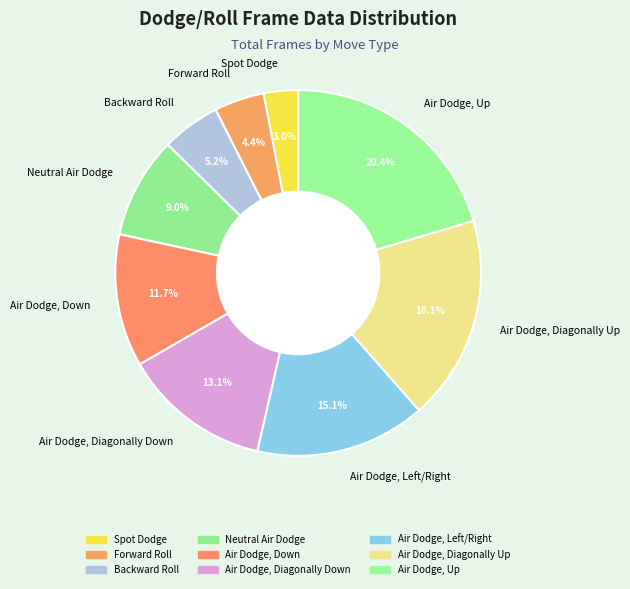

What is the largest slice in the pie chart?

Air Dodge, Up